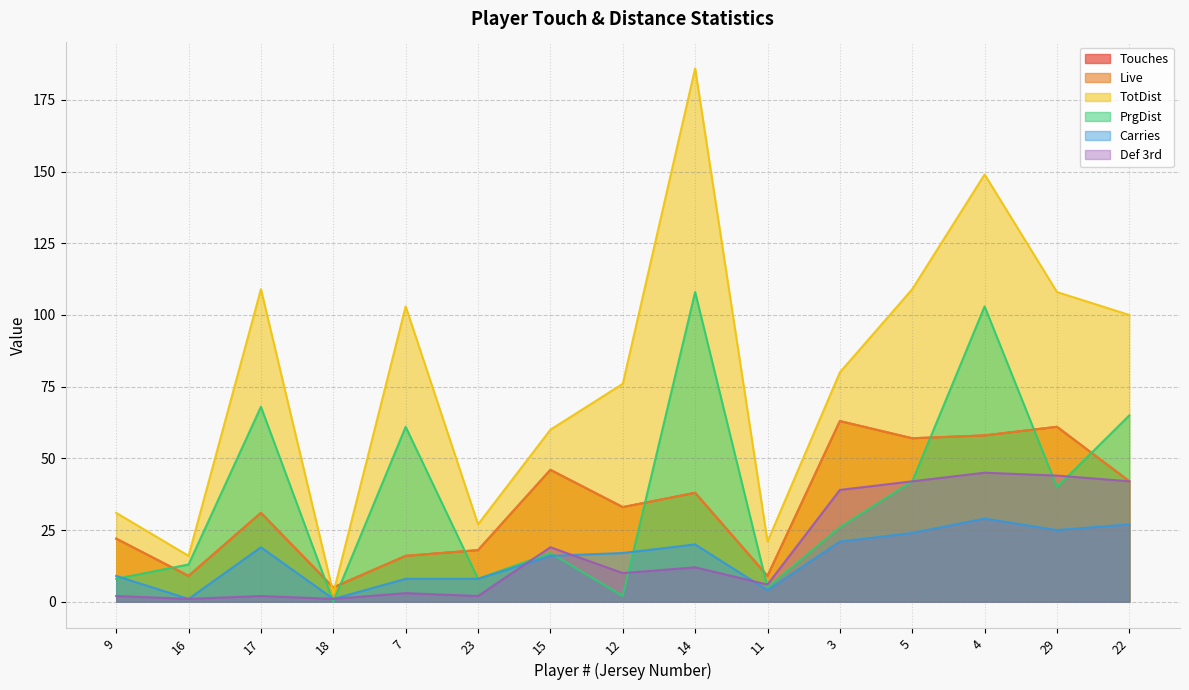

At which category does PrgDist reach its first local valley?

18